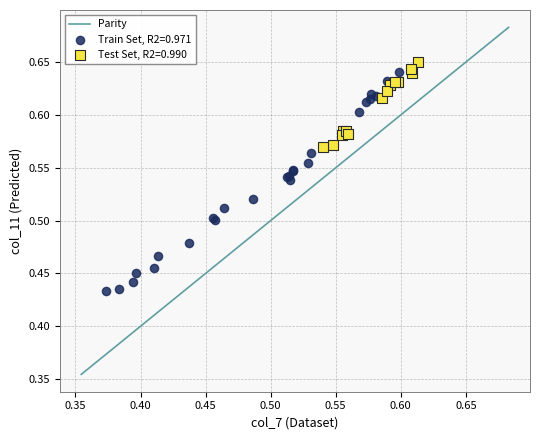

Which series reaches the minimum Y coordinate?

Train Set, R2=0.971